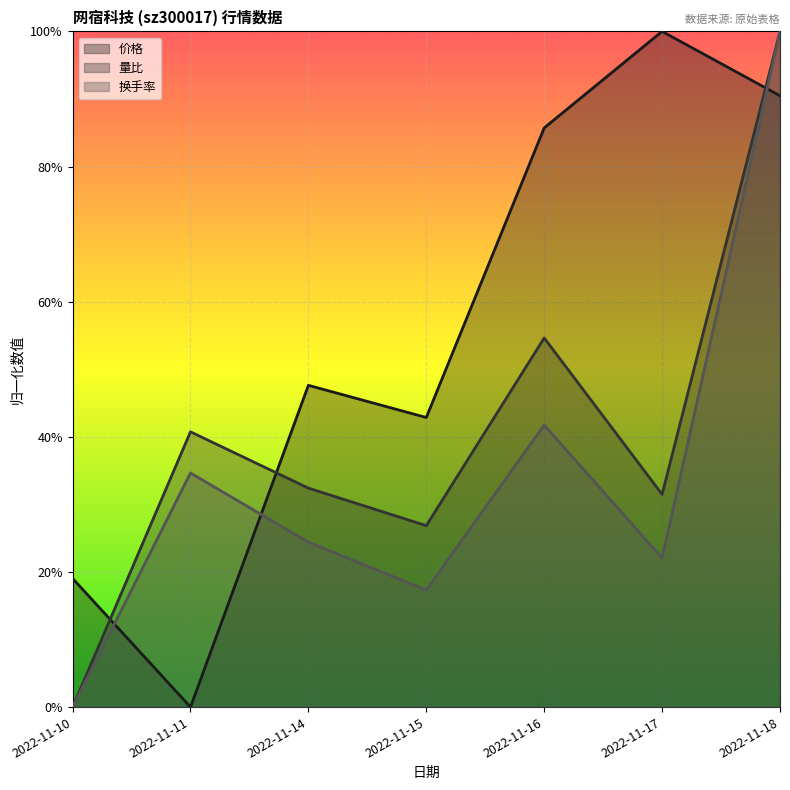

True or false: 换手率 and 量比 cross at least once.

True